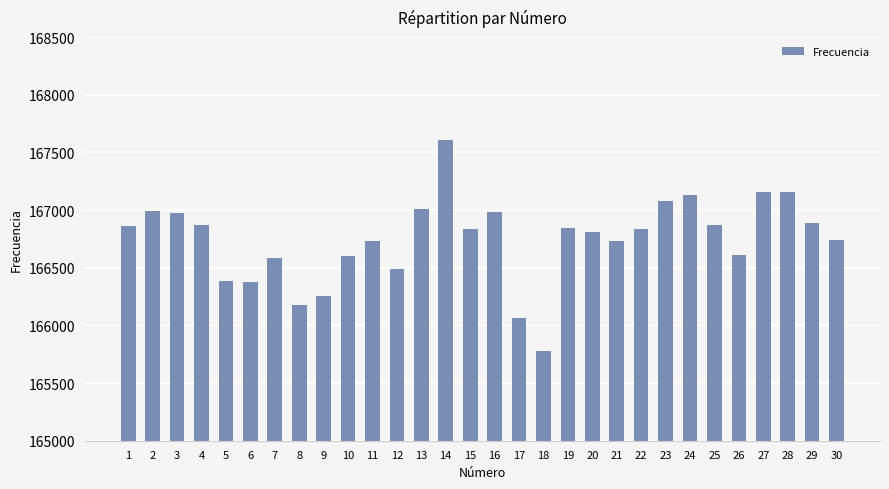

Which label corresponds to the smallest value in the chart?

18